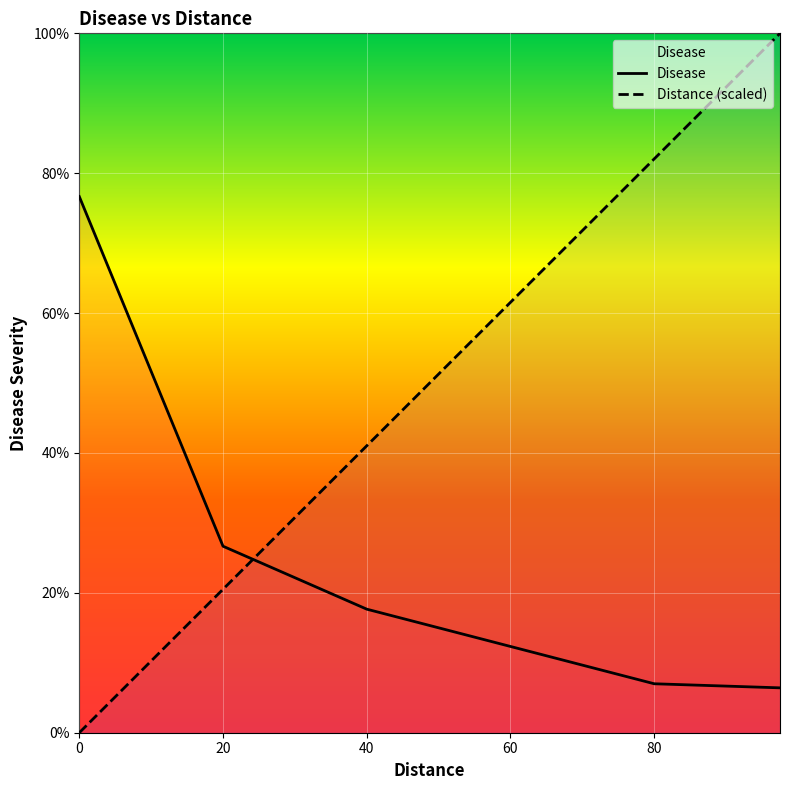

Reading left to right, extract all data points from this chart.

Distance: 0.0	2.6	5.1	7.7	10.3	12.8	15.4	17.9	20.5	23.1	25.6	28.2	30.8	33.3	35.9	38.5	41.0	43.6	46.2	48.7	51.3	53.8	56.4	59.0	61.5	64.1	66.7	69.2	71.8	74.4	76.9	79.5	82.1	84.6	87.2	89.7	92.3	94.9	97.4	100.0
Disease: 76.7	70.4	64.2	57.9	51.7	45.4	39.2	32.9	26.7	25.5	24.4	23.3	22.2	21.0	19.9	18.8	17.7	17.0	16.3	15.7	15.0	14.3	13.7	13.0	12.3	11.7	11.0	10.3	9.7	9.0	8.3	7.7	7.0	6.9	6.8	6.8	6.7	6.6	6.5	6.4